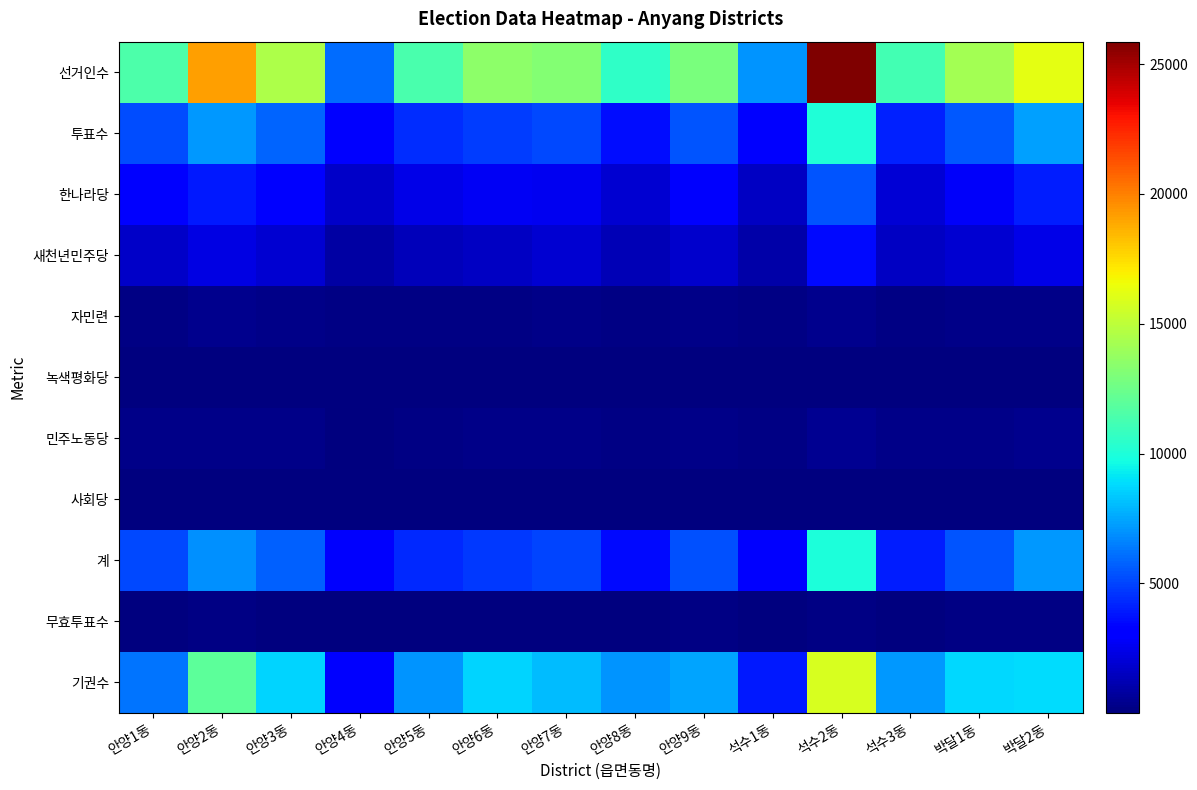

At which category does the chart reach its minimum across all series?

안양4동